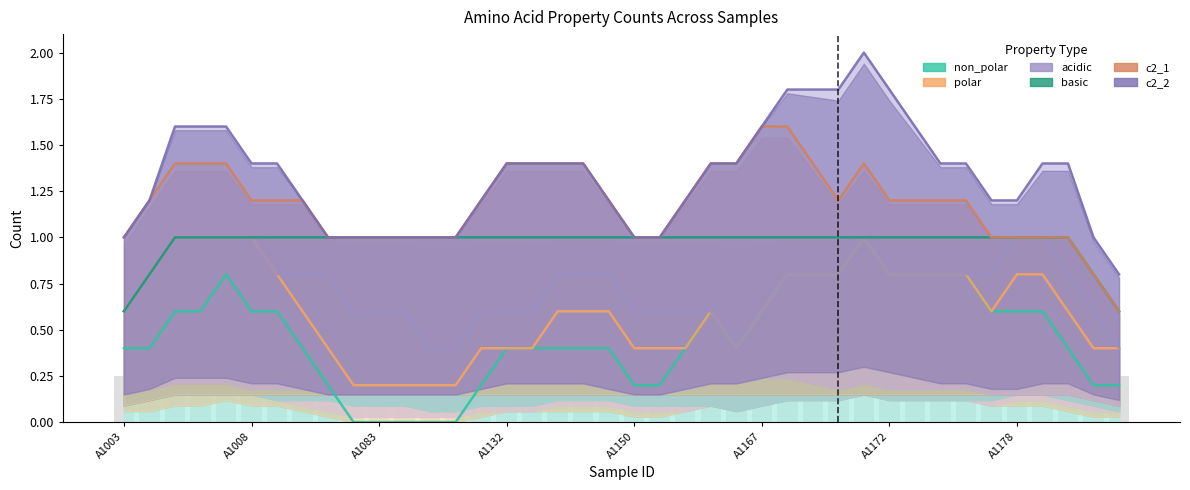

True or false: acidic has a value of -1 at A1173.

False